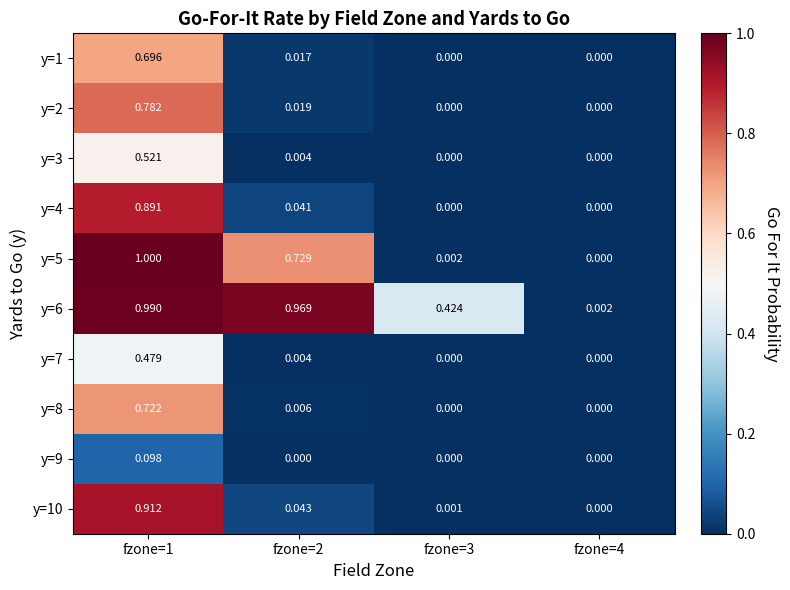

Which series has the largest range (max minus min)?

y=5